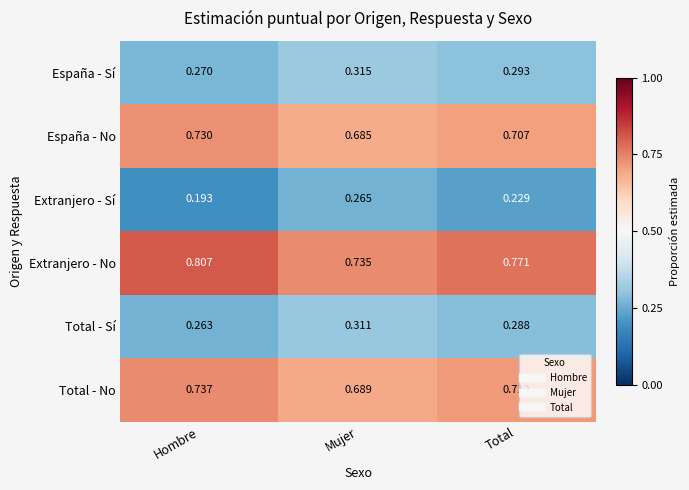

What is the spread (max minus min) of values at Mujer?

0.5